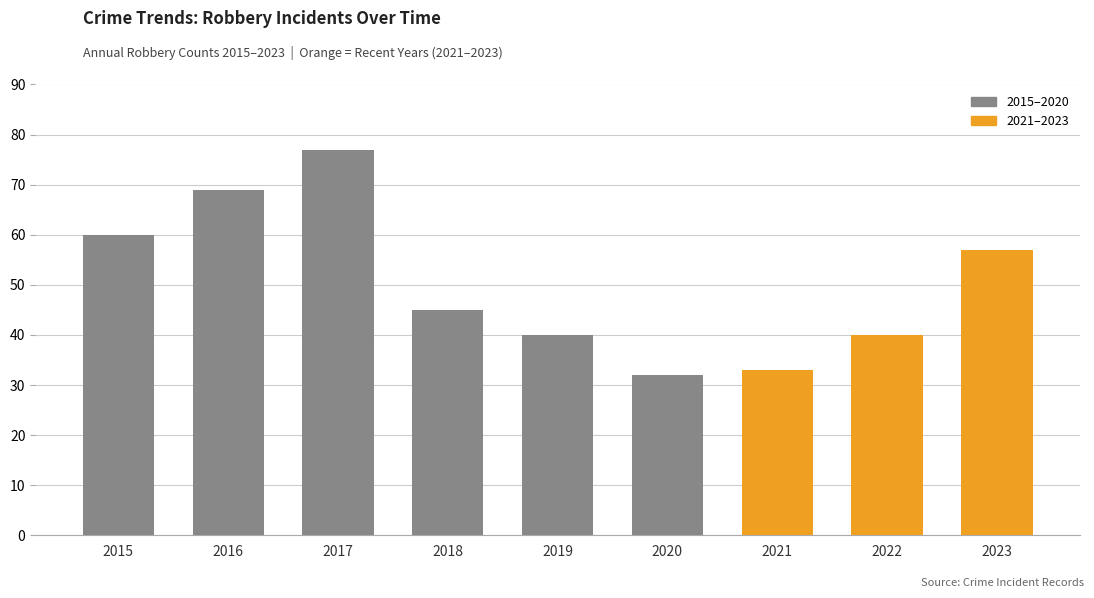

What is the difference between the maximum and second lowest values?

44